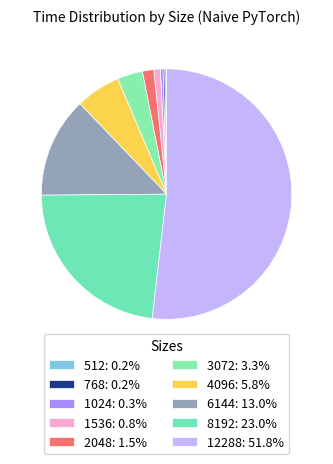

Is it true that 6144 is 24% of the pie?

False